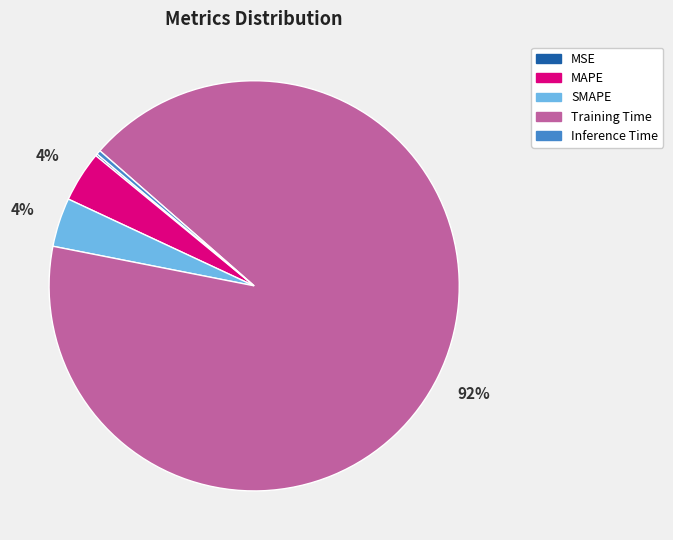

To the nearest percent, what is the average slice percentage?

20%